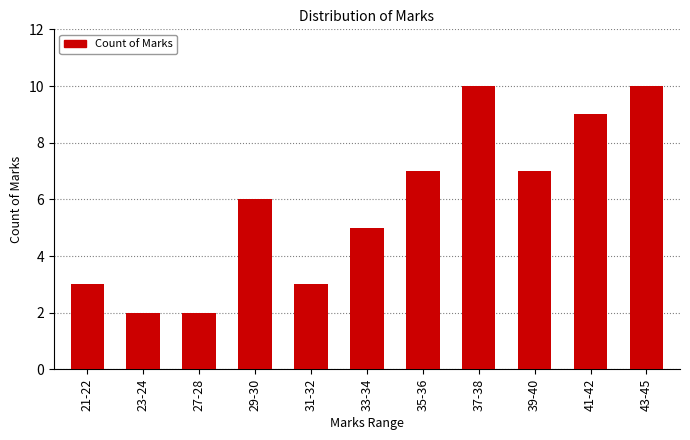

What is the difference between the maximum and minimum values?

8